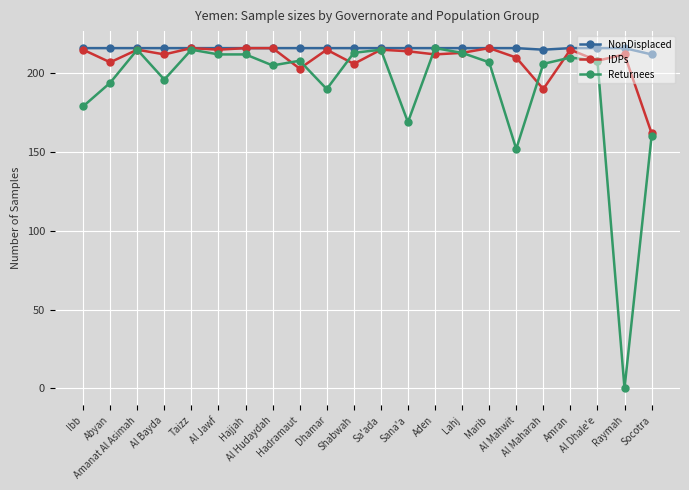

Is it true that NonDisplaced equals 216 at Al Hudaydah?

True